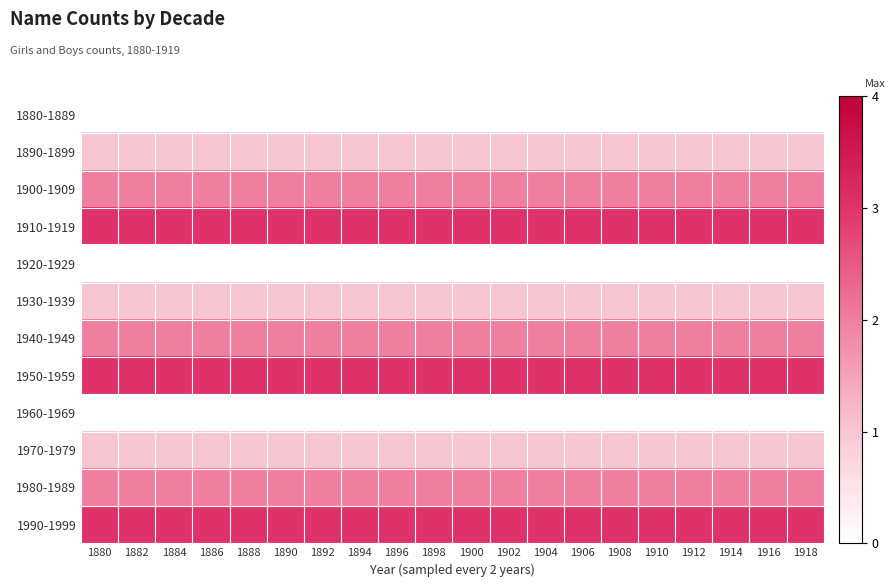

What is the spread (max minus min) of values at 1908?

3